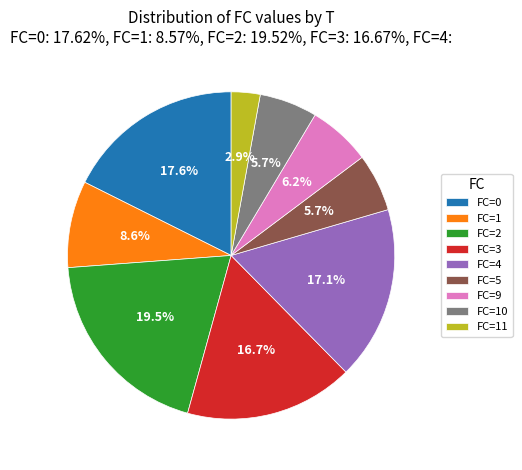

What is the smallest slice in the pie chart?

FC=11